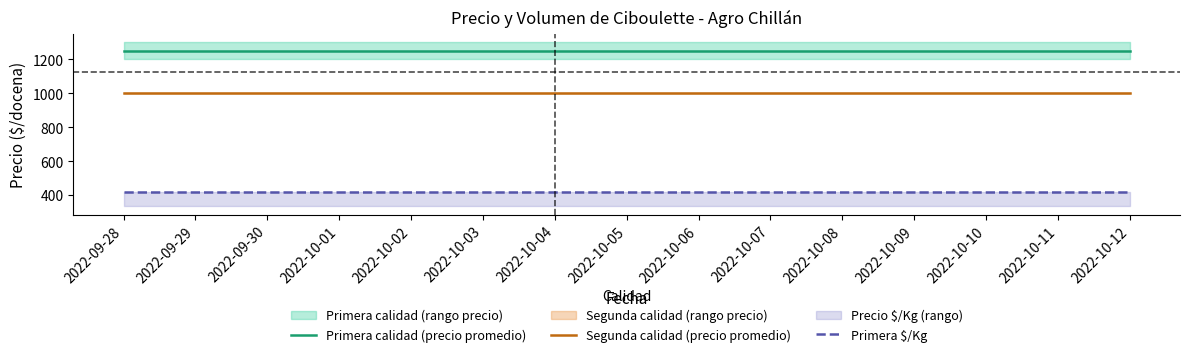

What value does the Primera $/Kg series have at 2022-10-04?

417